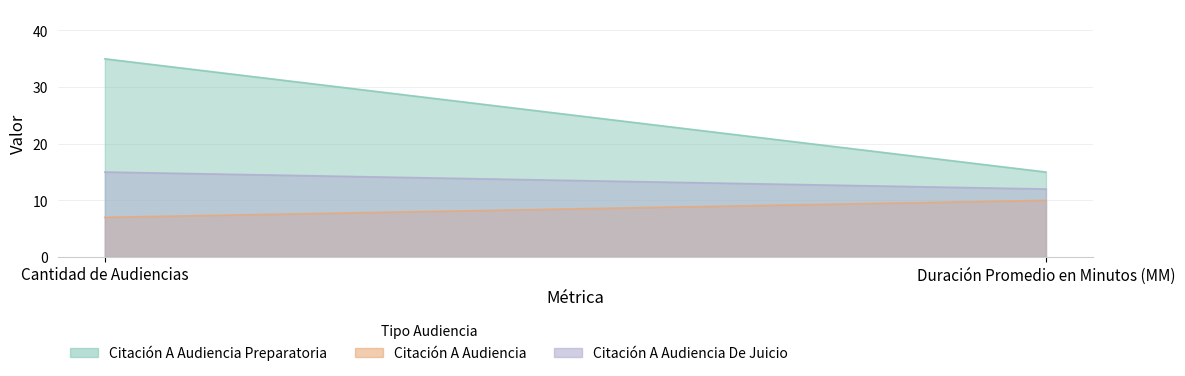

What is the value of the Citación A Audiencia point at the 2nd from the left?

10